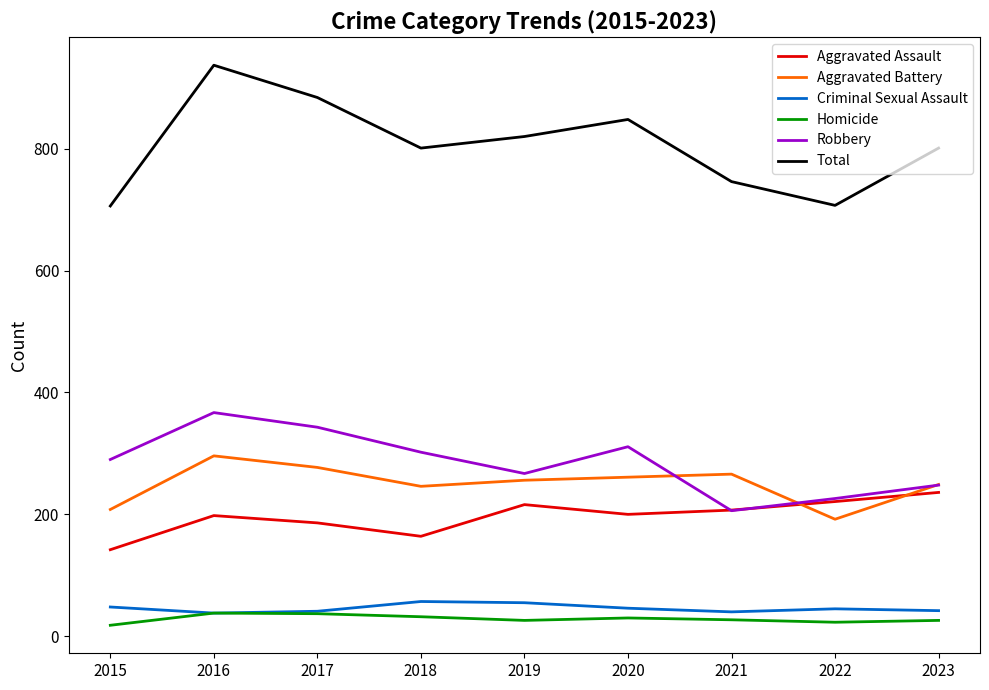

What is the sum of the Criminal Sexual Assault values at 2018 and 2023?

99